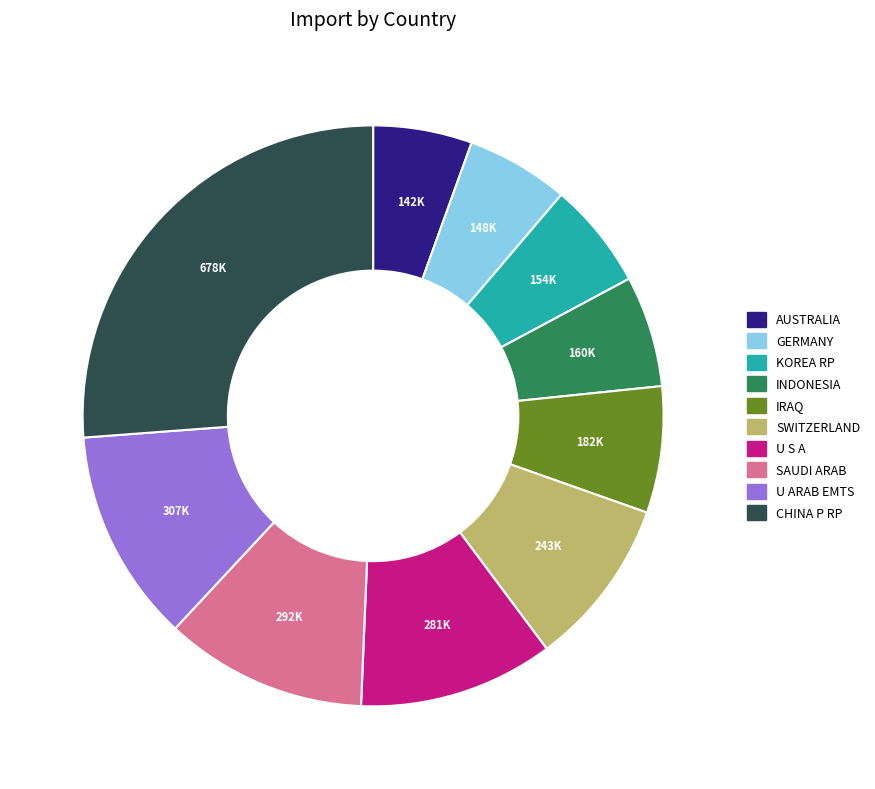

Which slice is the largest?

CHINA P RP